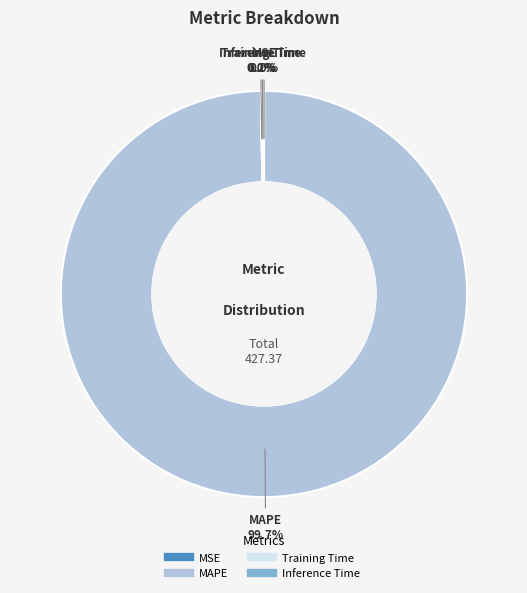

Which category has the biggest portion of the pie?

MAPE